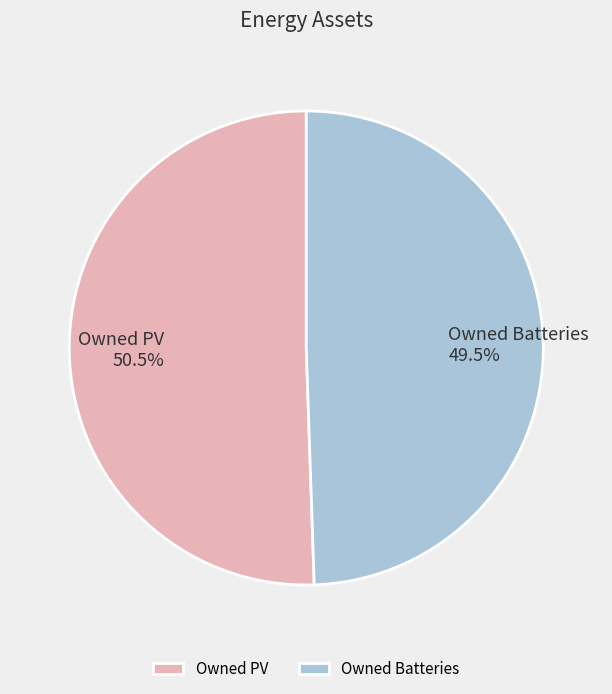

How many slices are in this pie chart?

2